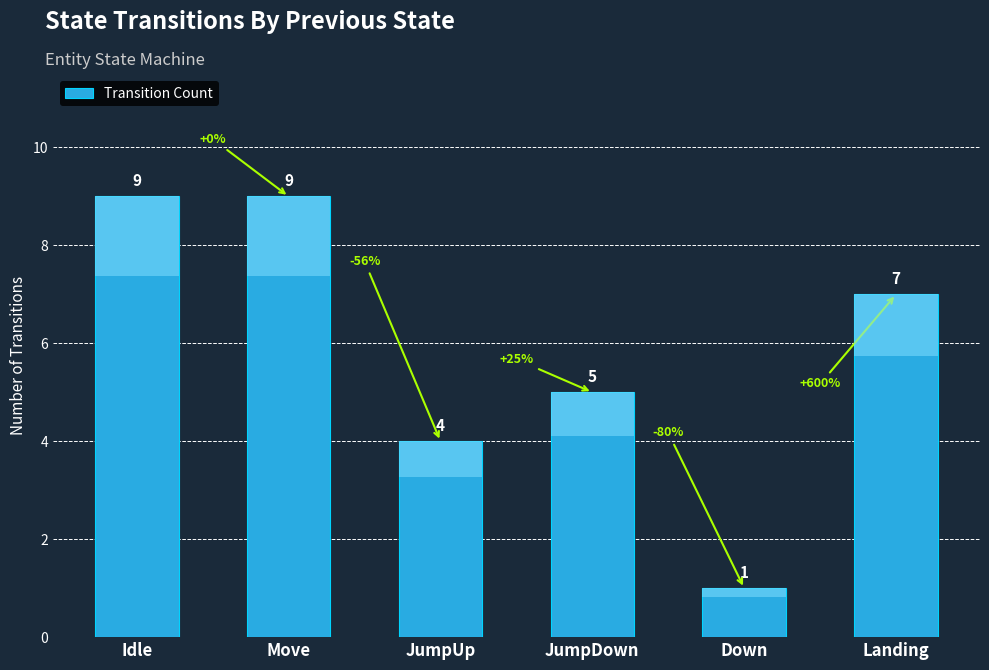

What is the sum of all values?

35